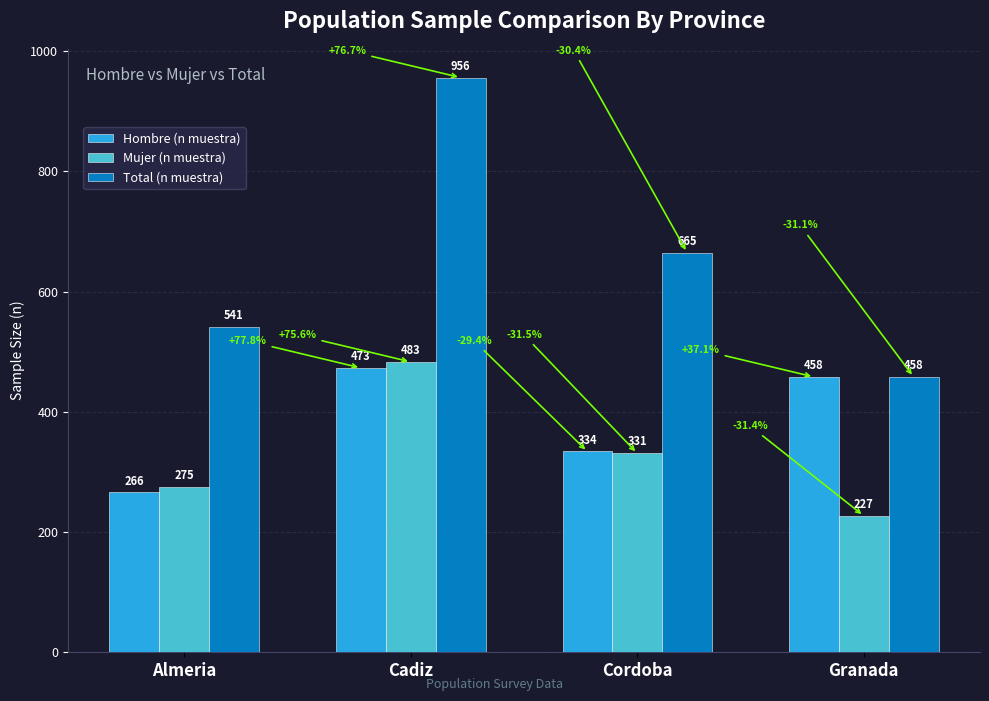

List the series in order of their peak value, lowest first.

Hombre (n muestra), Mujer (n muestra), Total (n muestra)